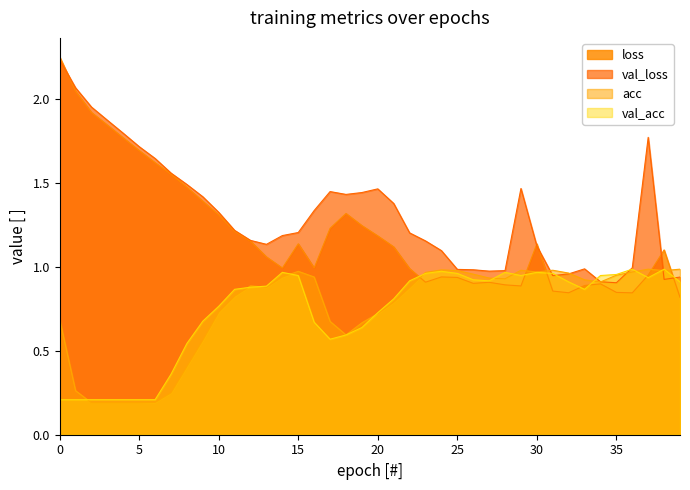

Is it true that acc equals 0.1 at 5?

False